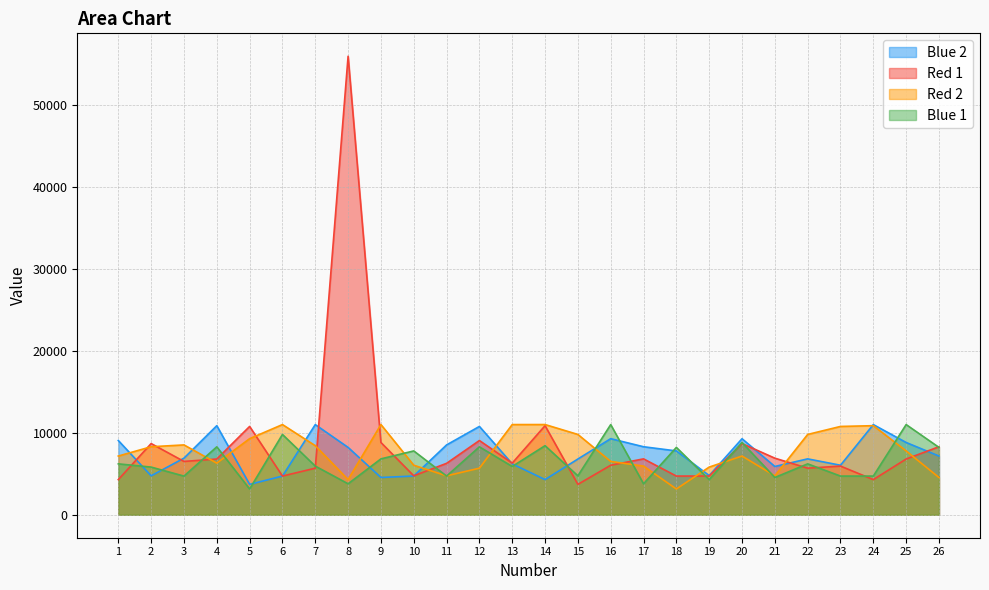

At which category does Red 1 reach its first local peak?

2